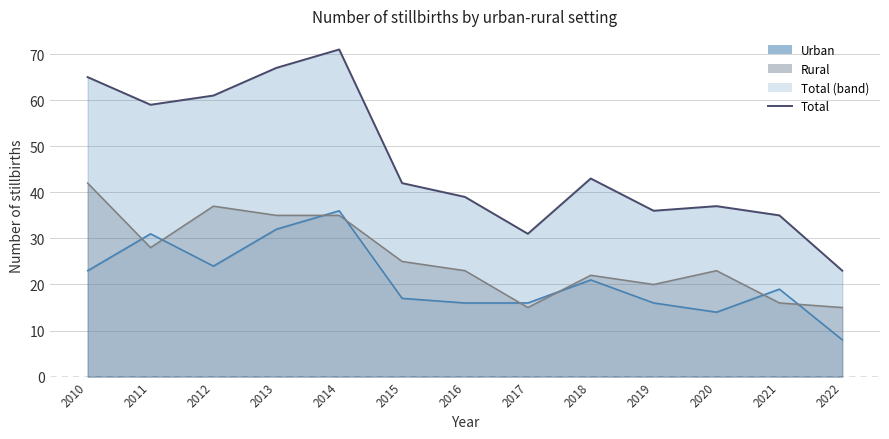

What is the difference between the maximum and minimum values in the Total (line) series?

48